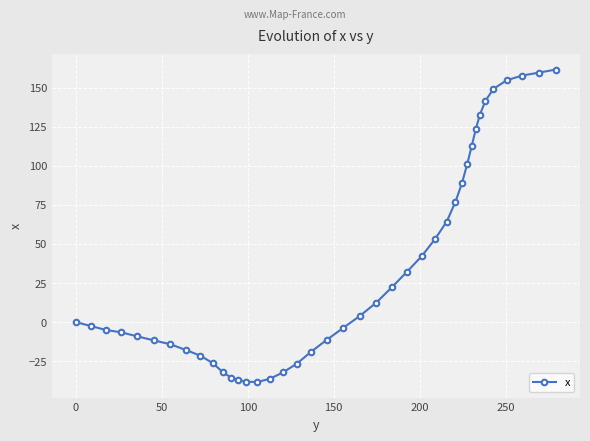

What is the smallest value displayed?

-38.3